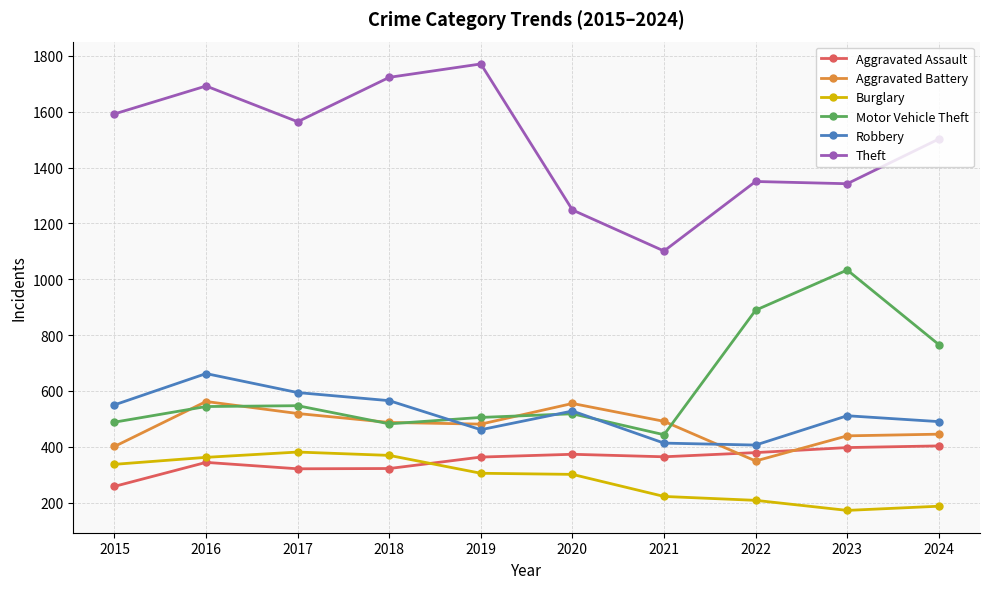

What are all the series names shown in the legend?

Aggravated Assault, Aggravated Battery, Burglary, Motor Vehicle Theft, Robbery, Theft